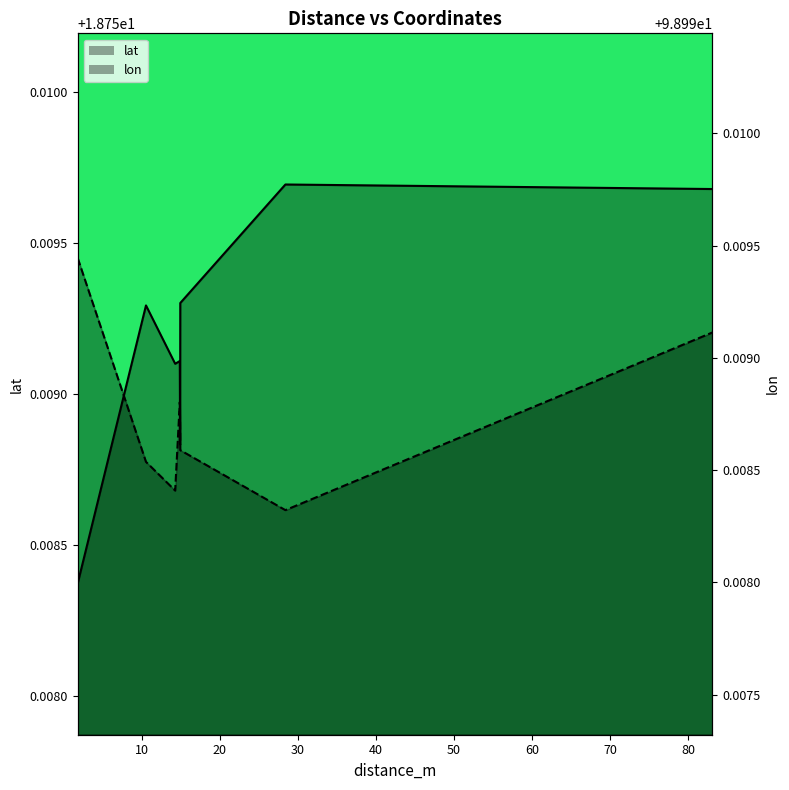

True or false: lon and lat intersect in this chart.

False